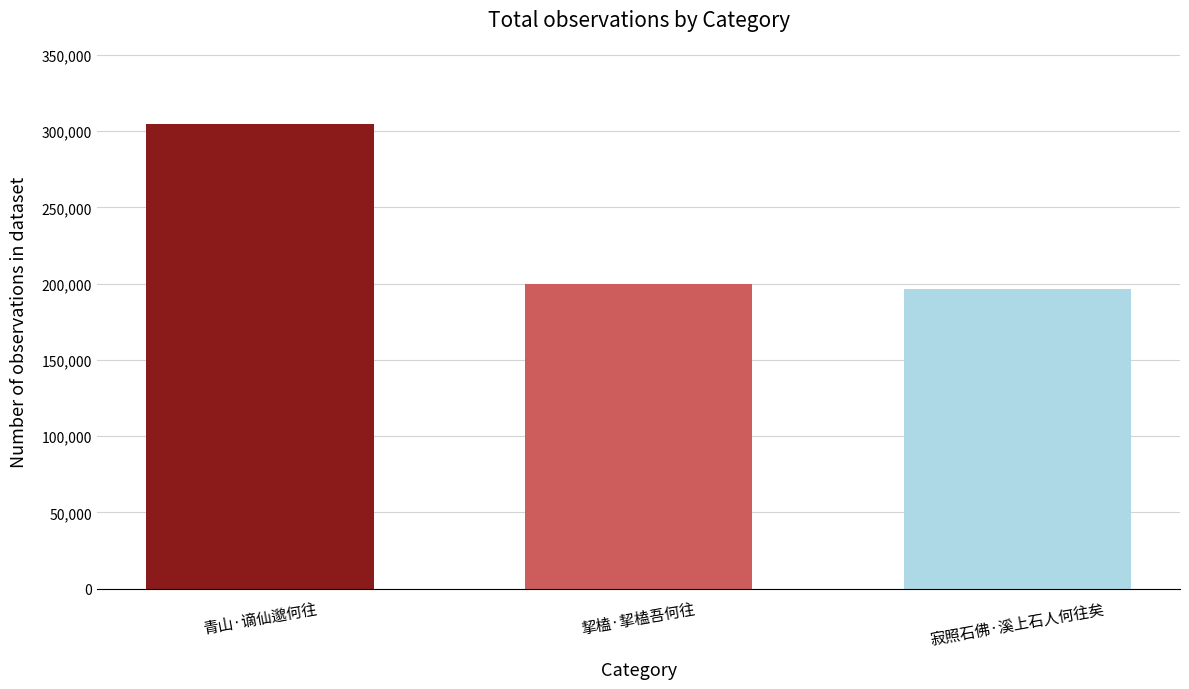

Reading left to right, list all the values displayed in this chart.

青山·谪仙邈何往=304935	挈榼·挈榼吾何往=199828	寂照石佛·溪上石人何往矣=196683